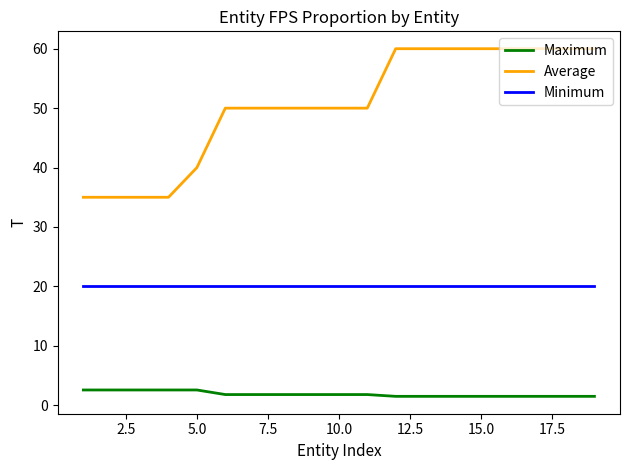

True or false: Maximum and Average cross at least once.

False